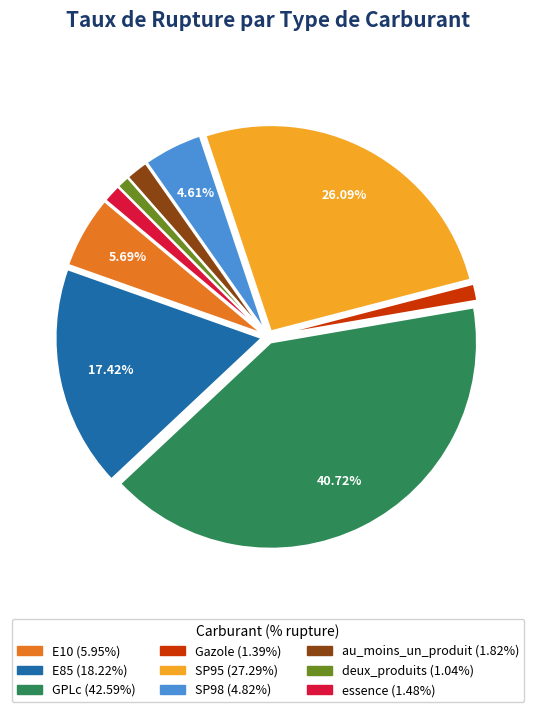

True or false: deux_produits accounts for 1% of the total.

True